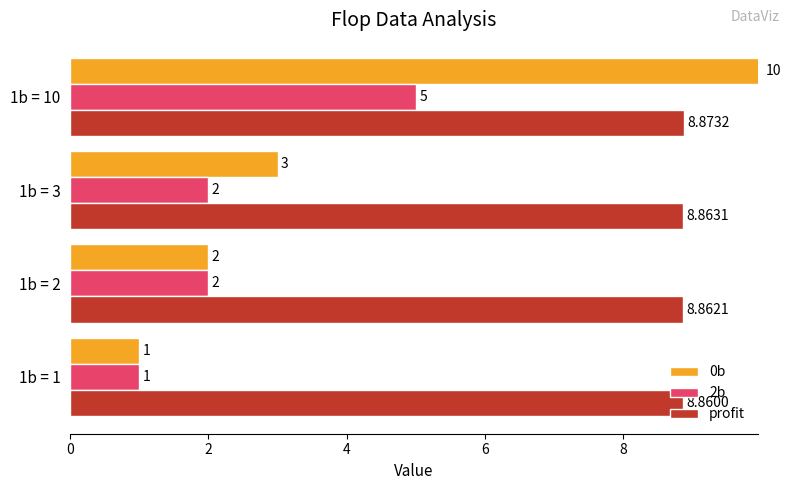

Which category has the highest value across all series?

1b = 10